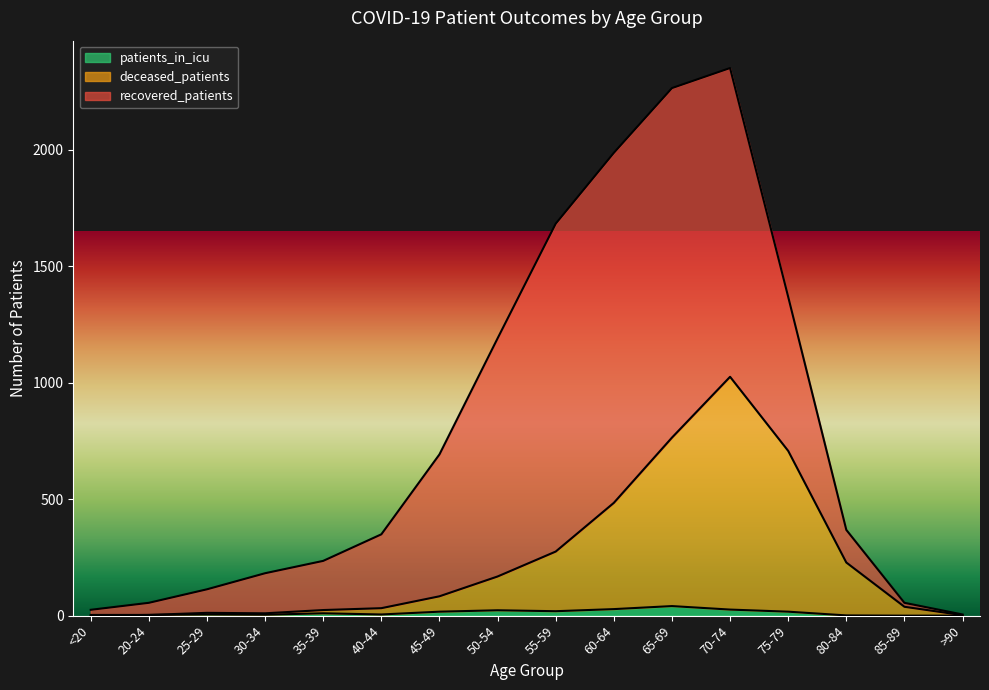

What is the sum of all patients_in_icu values?

199